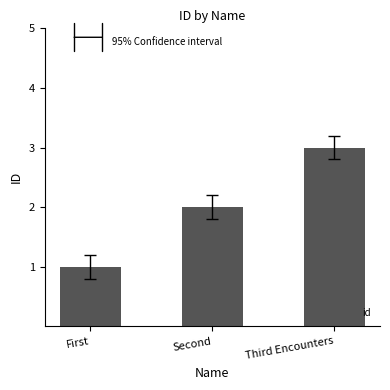

What position from the left is Third Encounters?

3